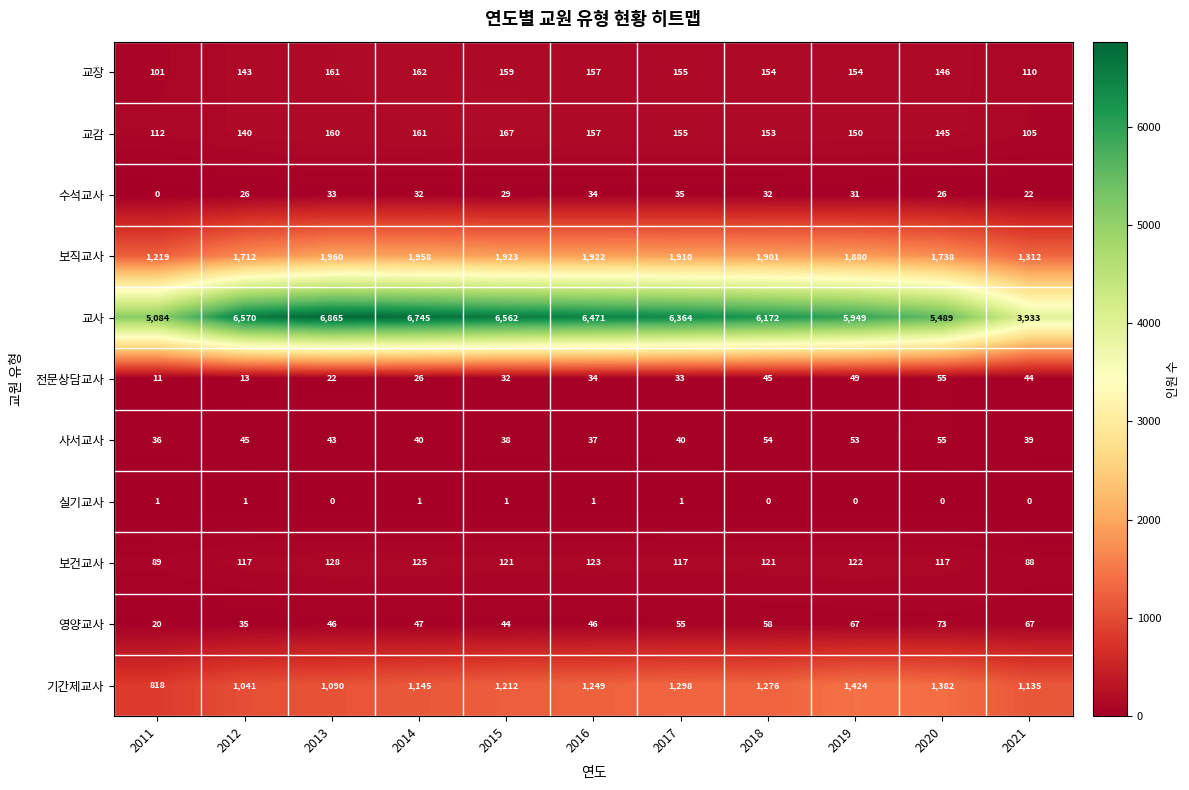

Which series changed the most between 2012 and 2013?

교사